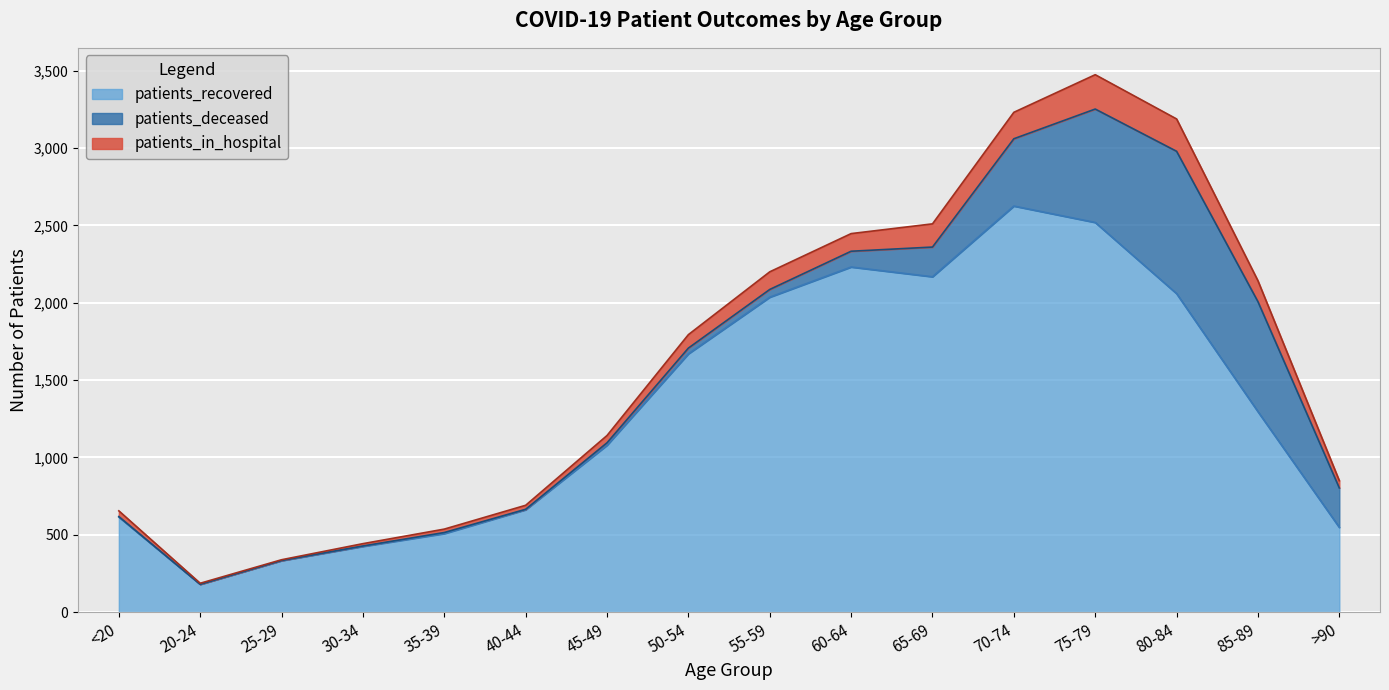

At which category is the sum across all series the highest?

75-79